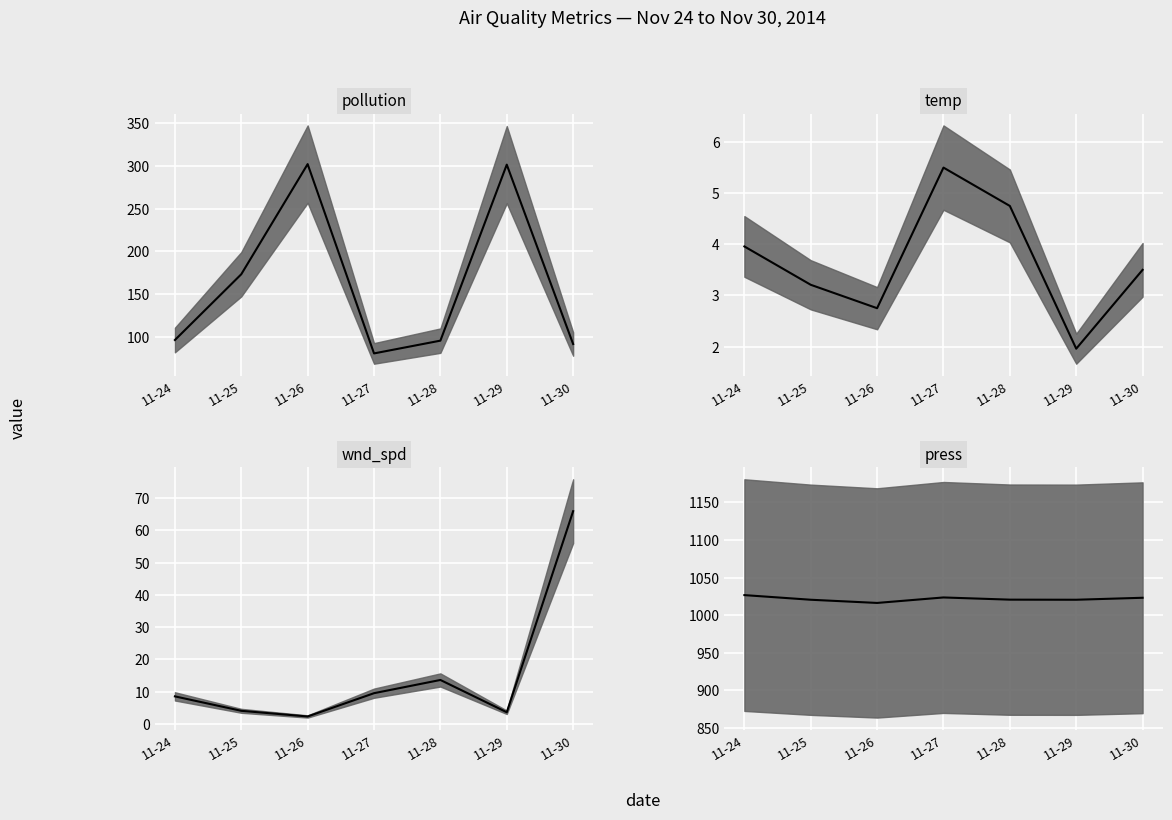

List the series in order of their peak value, lowest first.

temp median, wnd_spd median, pollution median, press median